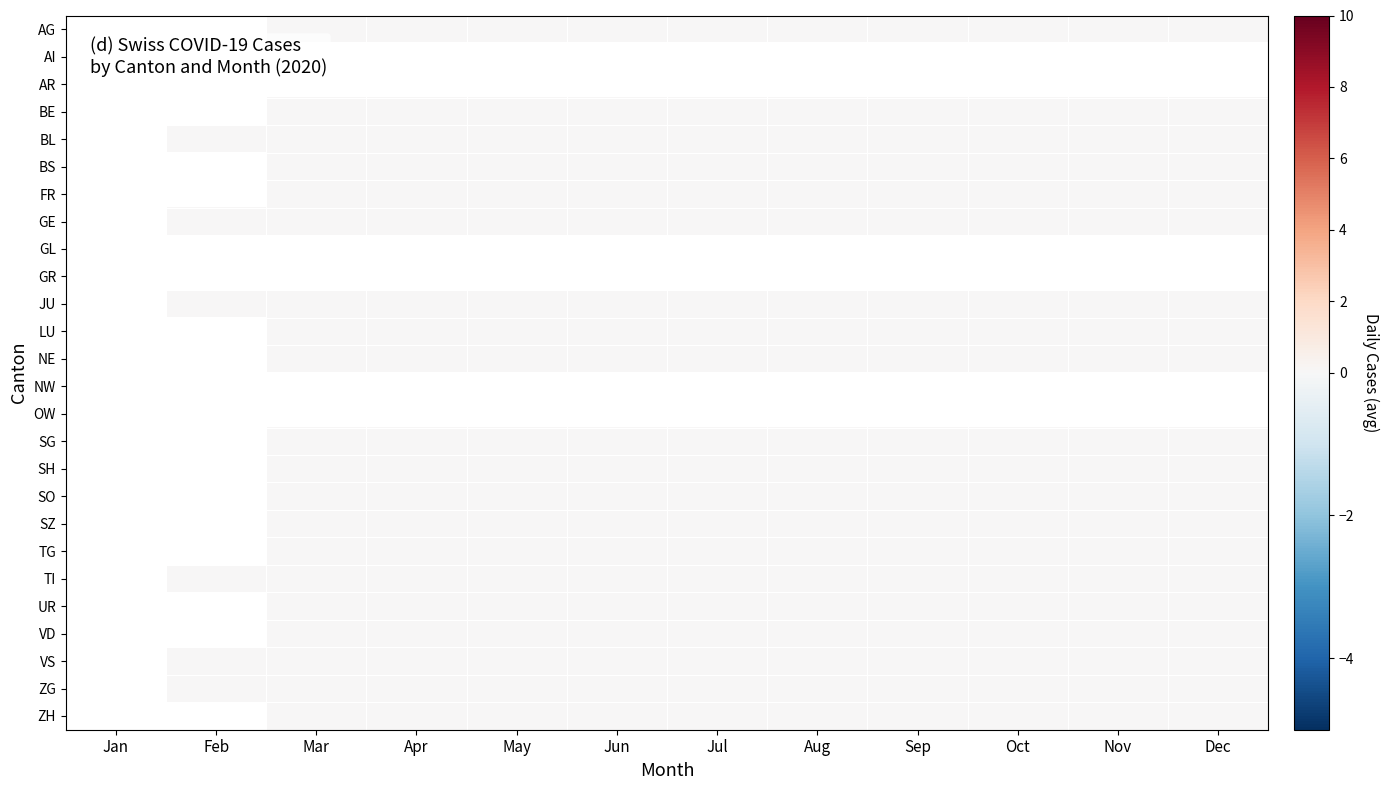

At which label does OW reach its minimum?

Jan